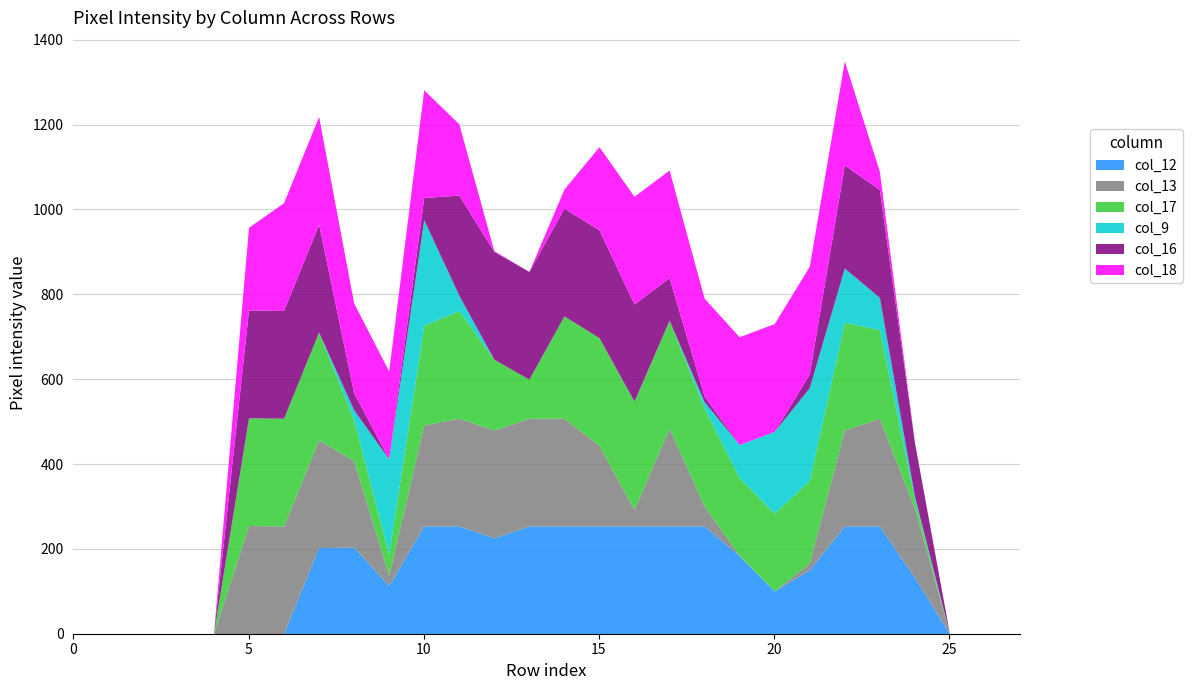

What is the difference between the maximum and second lowest values in the col_16 series?

254